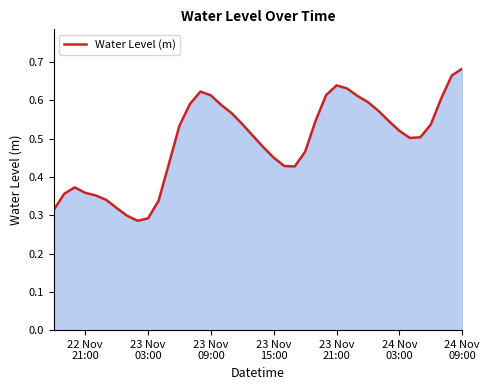

What is the maximum value shown in the chart?

0.7